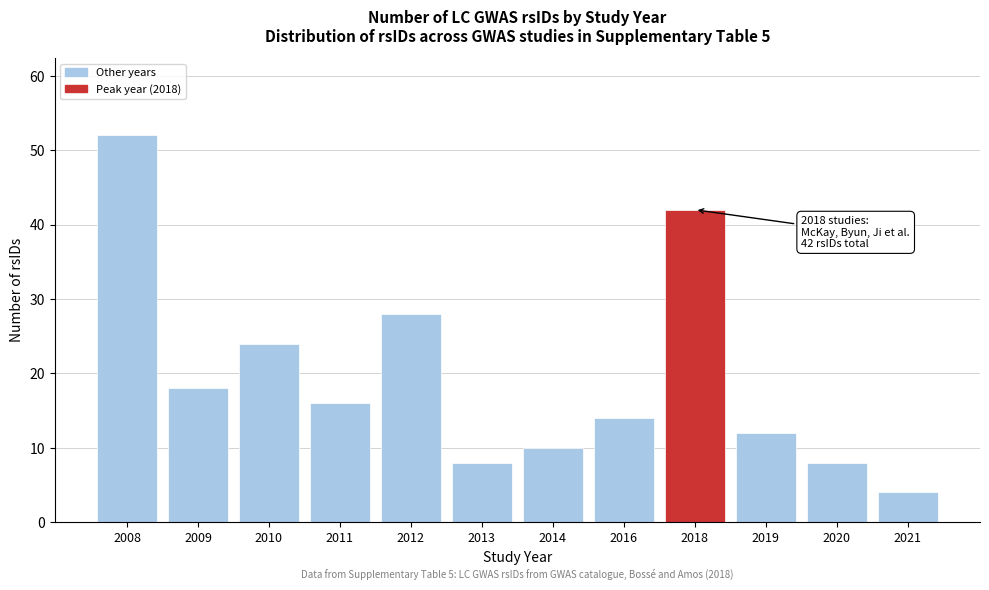

Reading left to right, extract all data points from this chart.

2008=52	2009=18	2010=24	2011=16	2012=28	2013=8	2014=10	2016=14	2018=42	2019=12	2020=8	2021=4